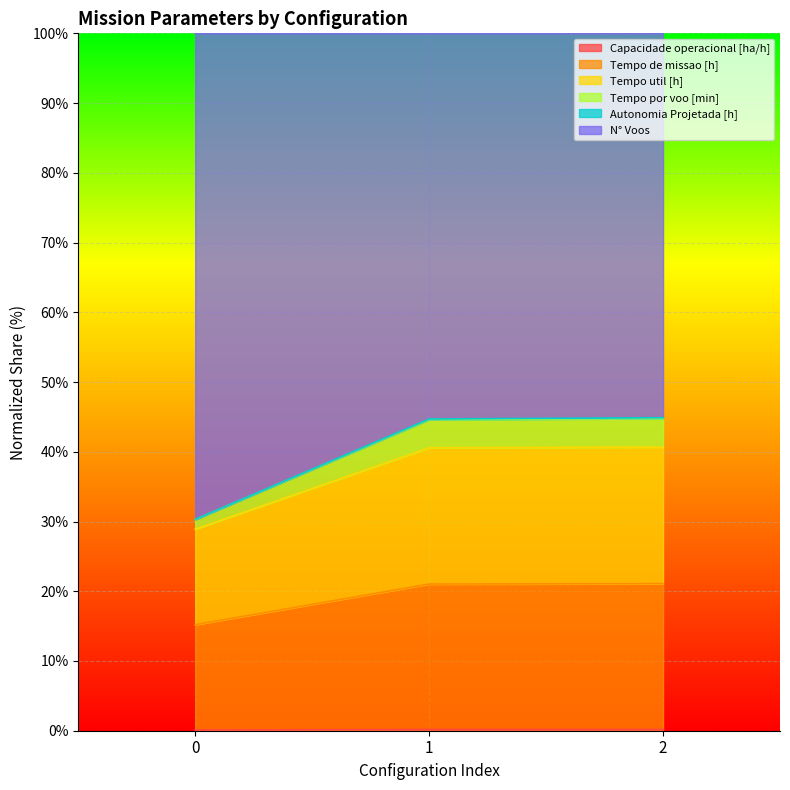

At which category does the chart reach its peak across all series?

2